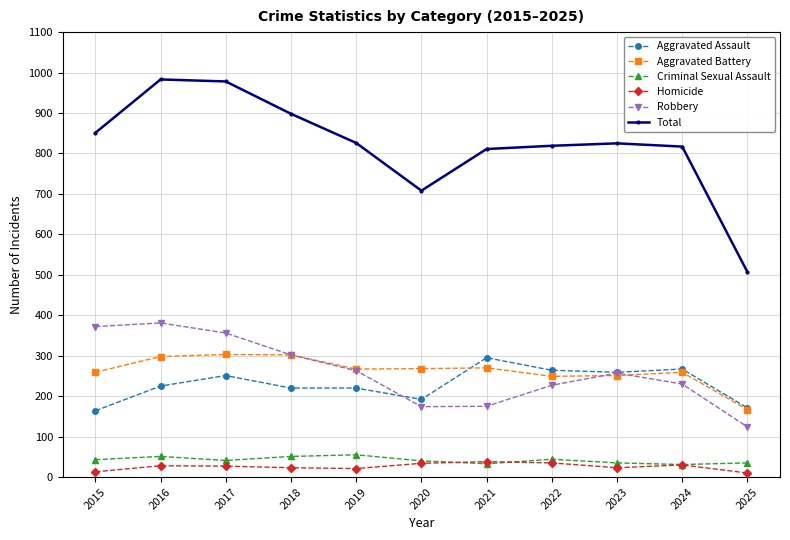

Rank the series at 2022 from lowest to highest value.

Homicide, Criminal Sexual Assault, Robbery, Aggravated Battery, Aggravated Assault, Total